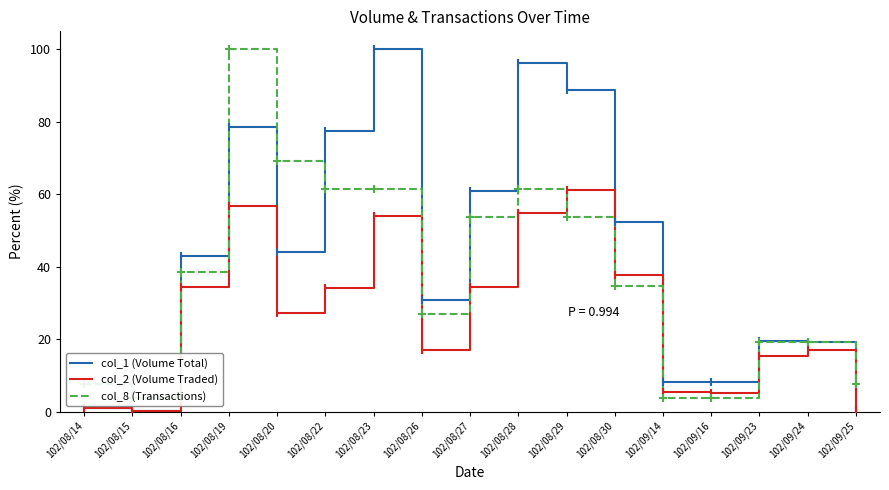

Which series contains the highest Y value?

col_1 (Volume Total)